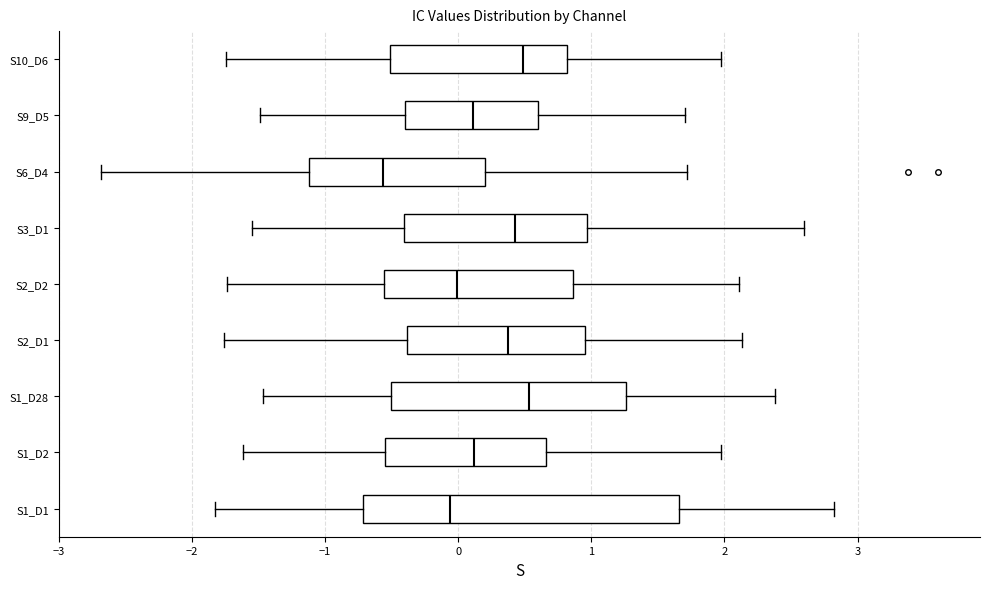

Reading bottom to top, read every box against the x-axis: the position of its median line, the range the box covers, and the ends of its whiskers. The values are not printed on the chart, so give them approximately, as read against the axis.

S1_D1: median -0.1, box -0.7 to 1.7, whiskers -1.8 to 2.8
S1_D2: median 0.1, box -0.5 to 0.7, whiskers -1.6 to 2.0
S1_D28: median 0.5, box -0.5 to 1.3, whiskers -1.5 to 2.4
S2_D1: median 0.4, box -0.4 to 1.0, whiskers -1.8 to 2.1
S2_D2: median 0.0, box -0.6 to 0.9, whiskers -1.7 to 2.1
S3_D1: median 0.4, box -0.4 to 1.0, whiskers -1.5 to 2.6
S6_D4: median -0.6, box -1.1 to 0.2, whiskers -2.7 to 1.7
S9_D5: median 0.1, box -0.4 to 0.6, whiskers -1.5 to 1.7
S10_D6: median 0.5, box -0.5 to 0.8, whiskers -1.7 to 2.0